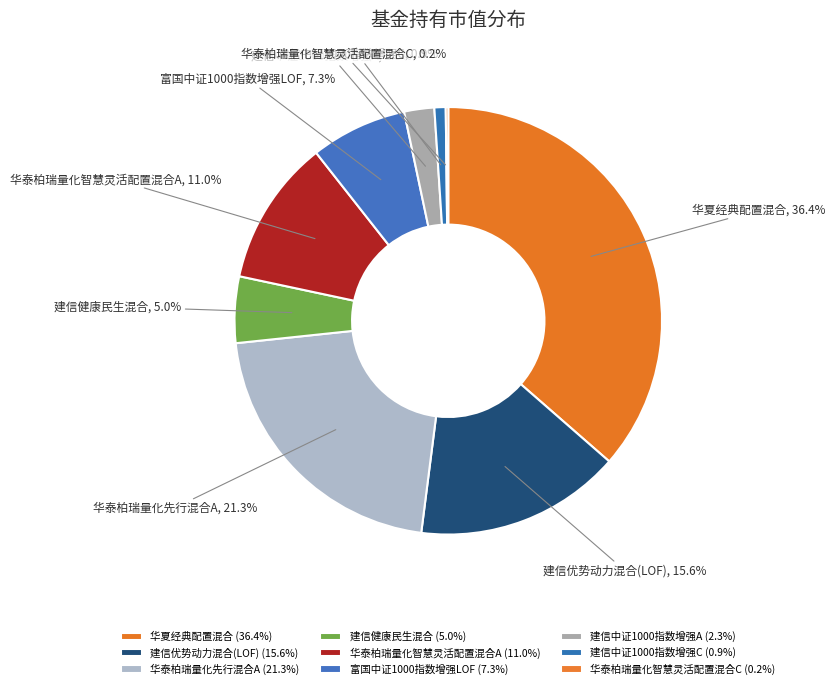

Which category has the biggest portion of the pie?

华夏经典配置混合